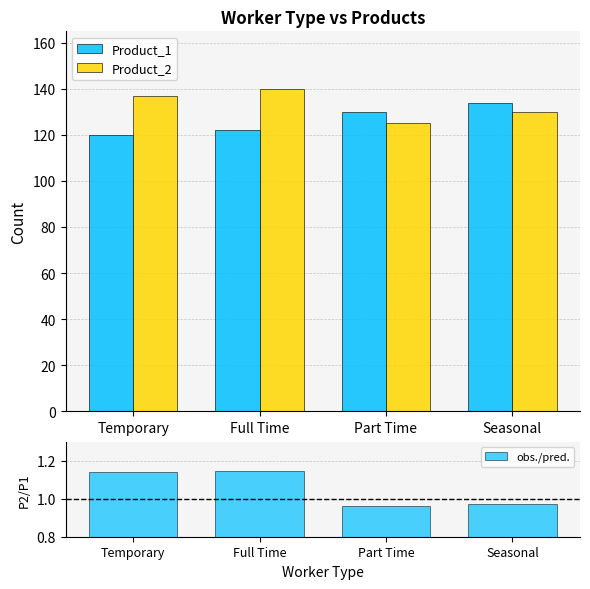

What is the label of the 2nd bar from the right?

Part Time